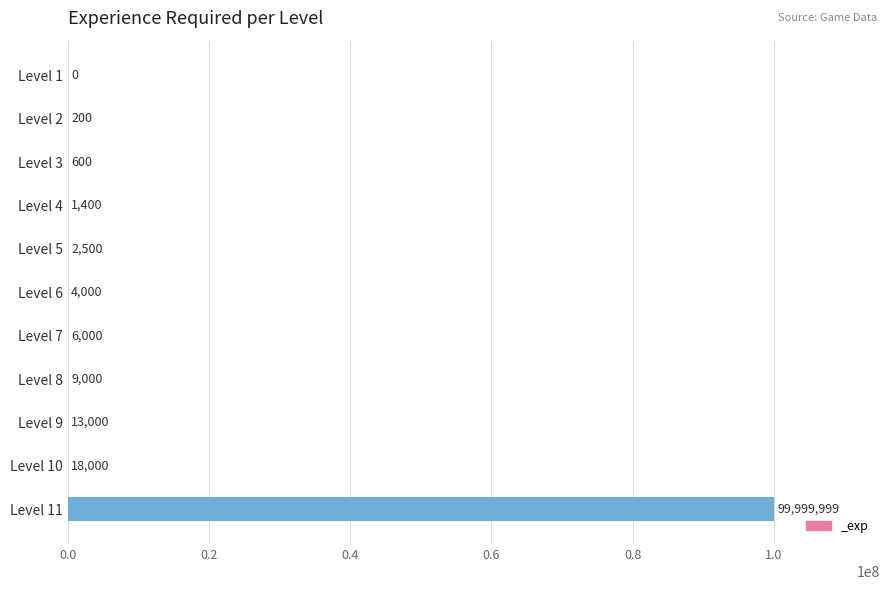

Are the bars horizontal?

Yes